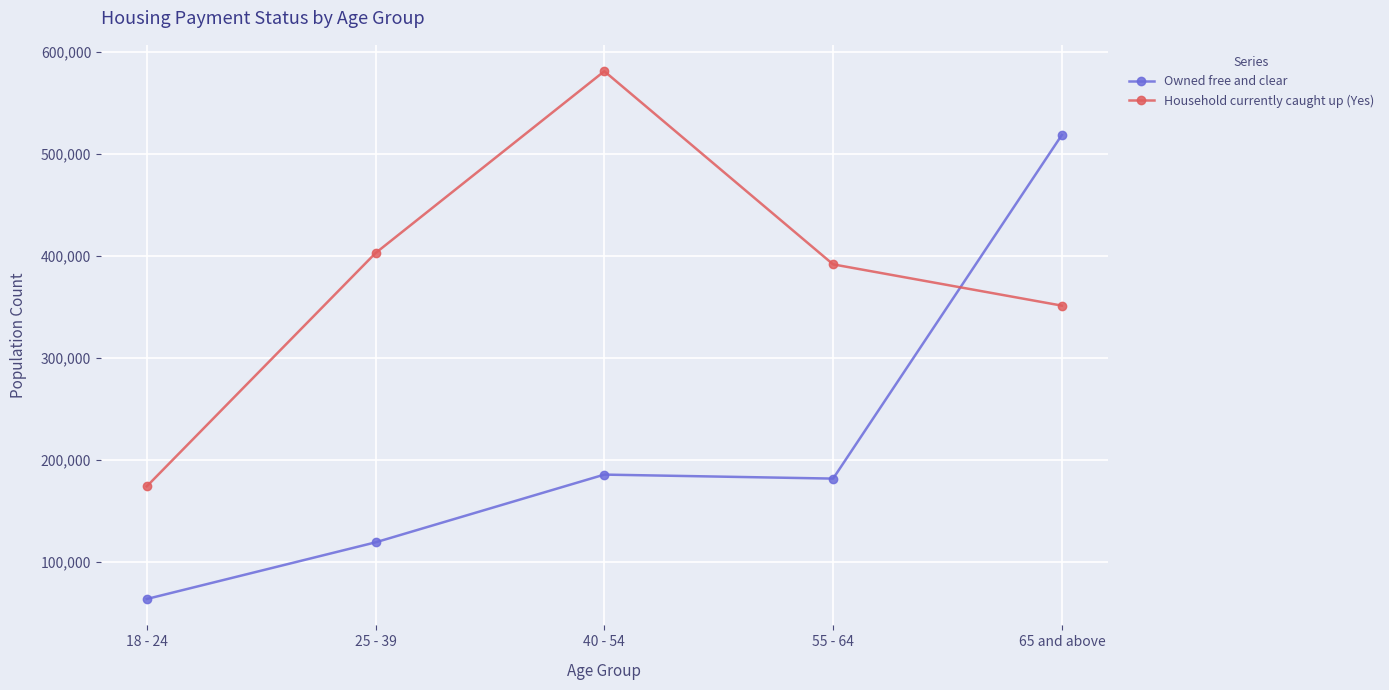

The Owned free and clear series shows 156027 at 25 - 39. True or false?

False